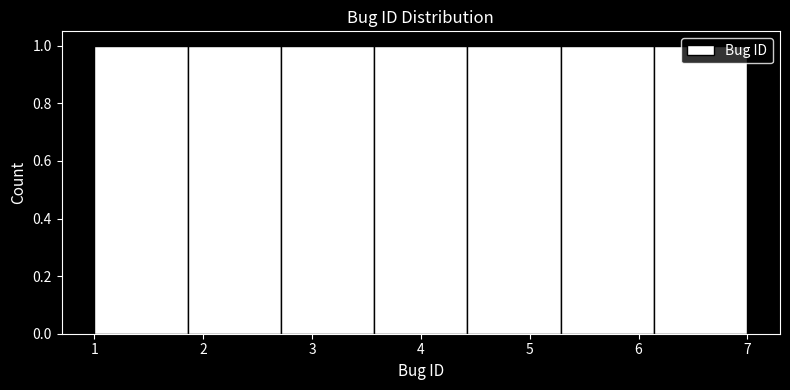

What is the height of the bar covering 5.3 to 6.1 on the x-axis? Neither the bar edges nor the heights are printed on the chart, so give them approximately, as read against the axes.

1